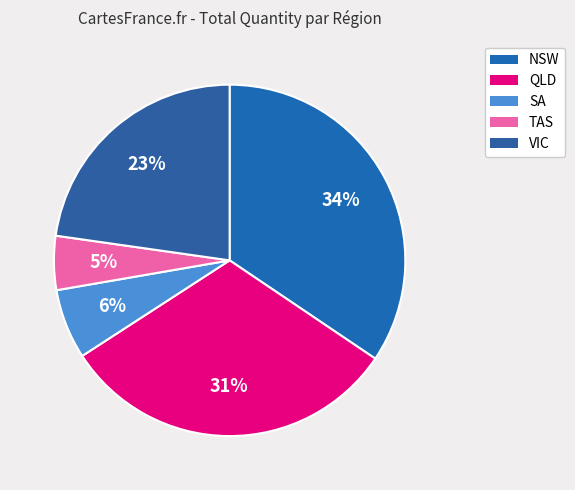

Approximately how many times larger is the value at VIC compared to SA?

3.5